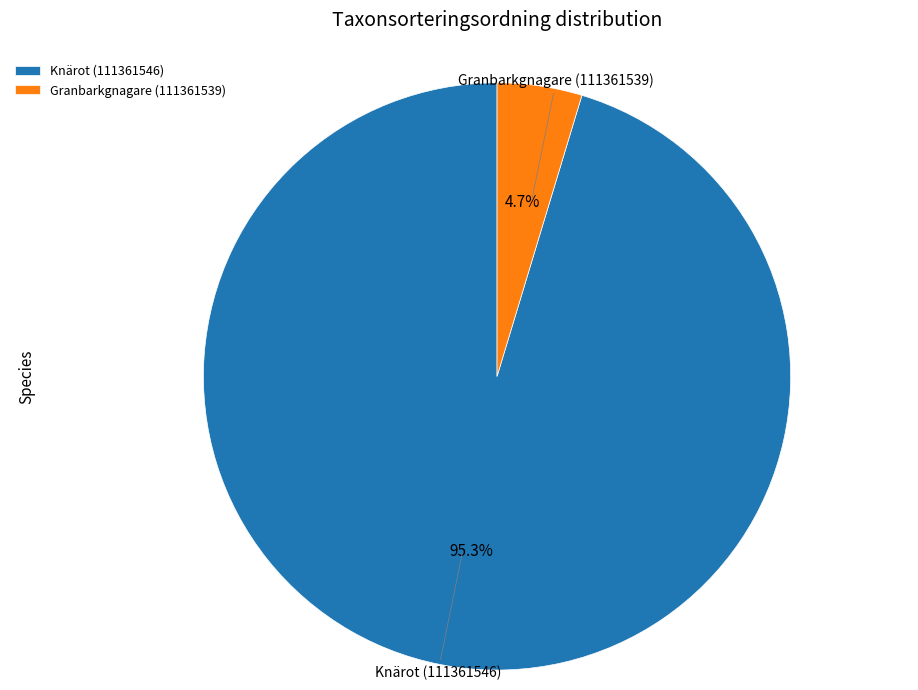

Count the number of slices in the pie.

2